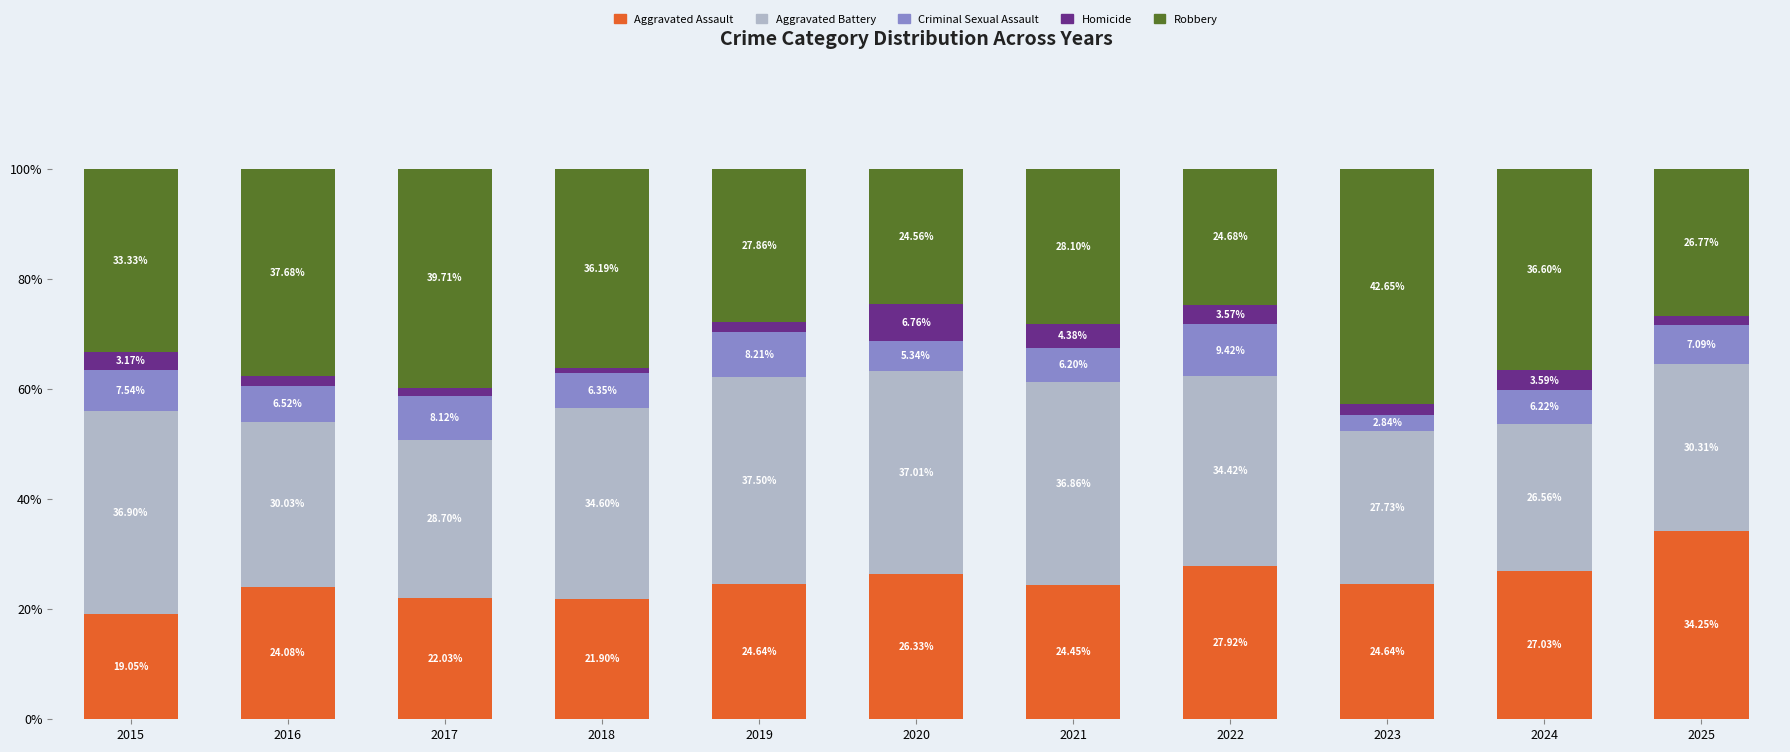

What is the difference between the maximum and minimum values in the Aggravated Assault series?

15.2